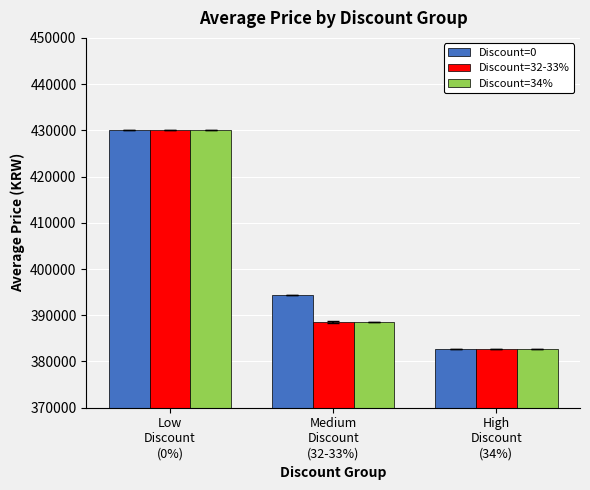

True or false: Discount=0 has a value of 656975 at Low
Discount
(0%).

False